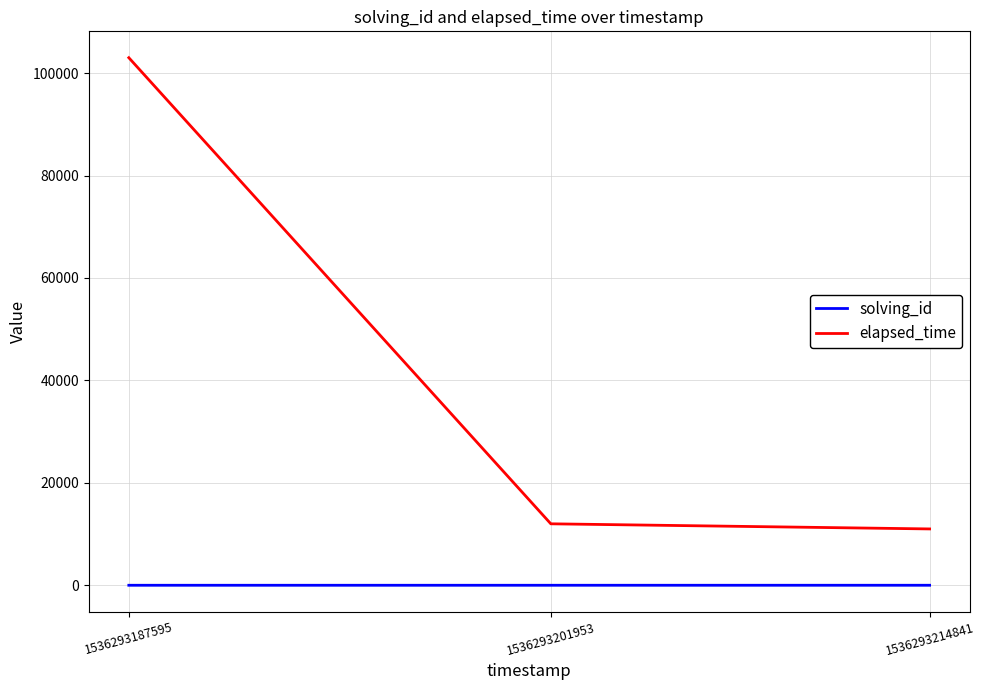

What is the average value of the solving_id series?

2